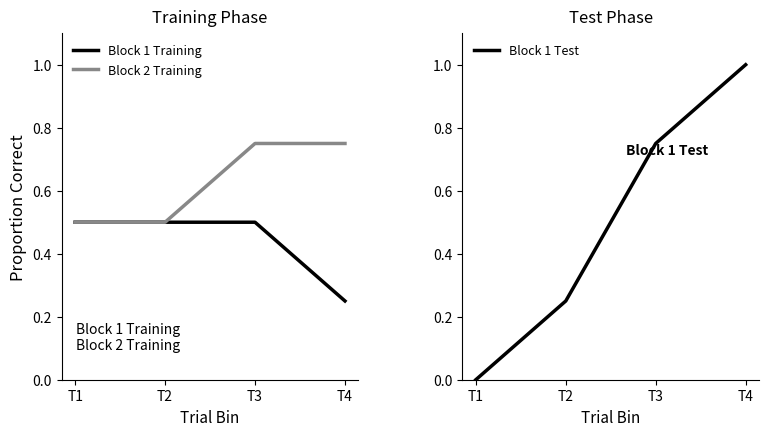

Is it true that Block 2 Training equals 0.8 at T1?

False